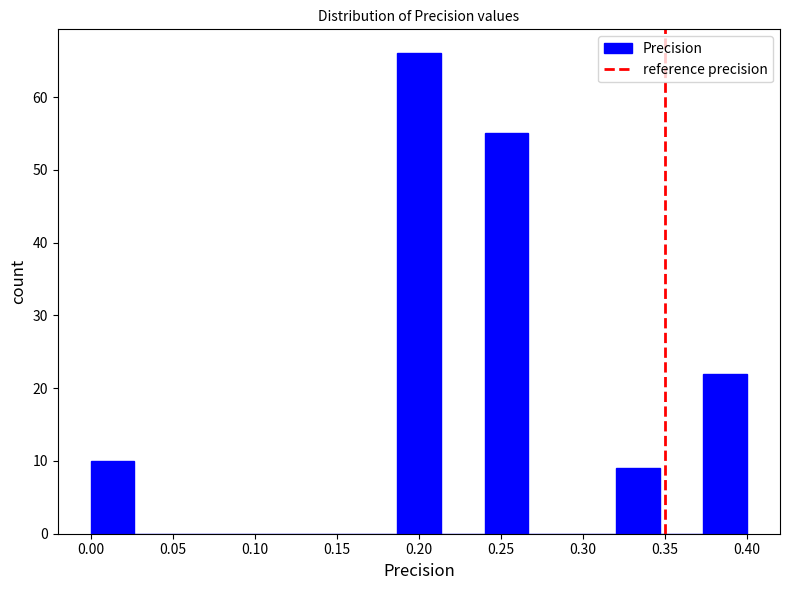

Reading left to right, list every bar in this chart as the range it spans on the x-axis followed by its height. Neither the bar edges nor the heights are printed on the chart, so give them approximately, as read against the axes.

0.000 to 0.025: 10
0.025 to 0.055: 0
0.055 to 0.080: 0
0.080 to 0.105: 0
0.105 to 0.135: 0
0.135 to 0.160: 0
0.160 to 0.185: 0
0.185 to 0.215: 66
0.215 to 0.240: 0
0.240 to 0.265: 55
0.265 to 0.295: 0
0.295 to 0.320: 0
0.320 to 0.345: 9
0.345 to 0.375: 0
0.375 to 0.400: 22